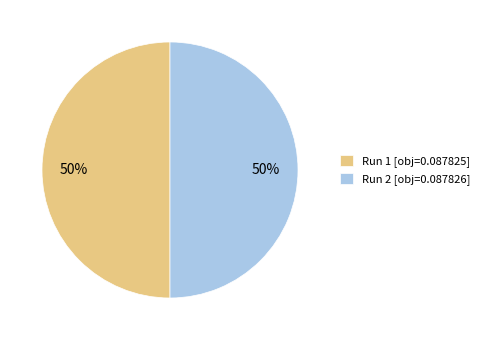

To the nearest percent, what is the combined percentage of Run 1 [obj=0.087825] and Run 2 [obj=0.087826]?

100%